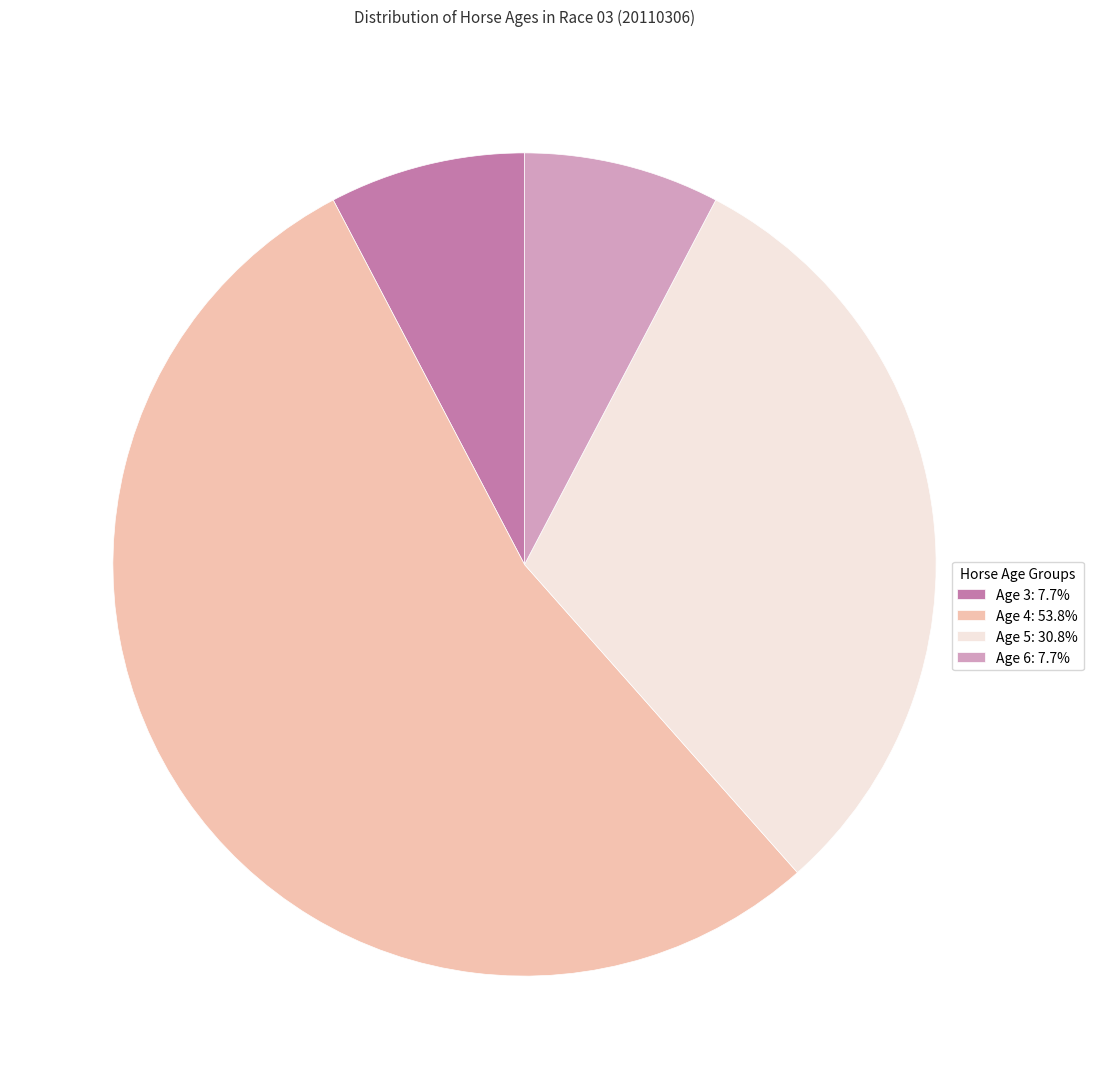

True or false: Age 5 accounts for 31% of the total.

True